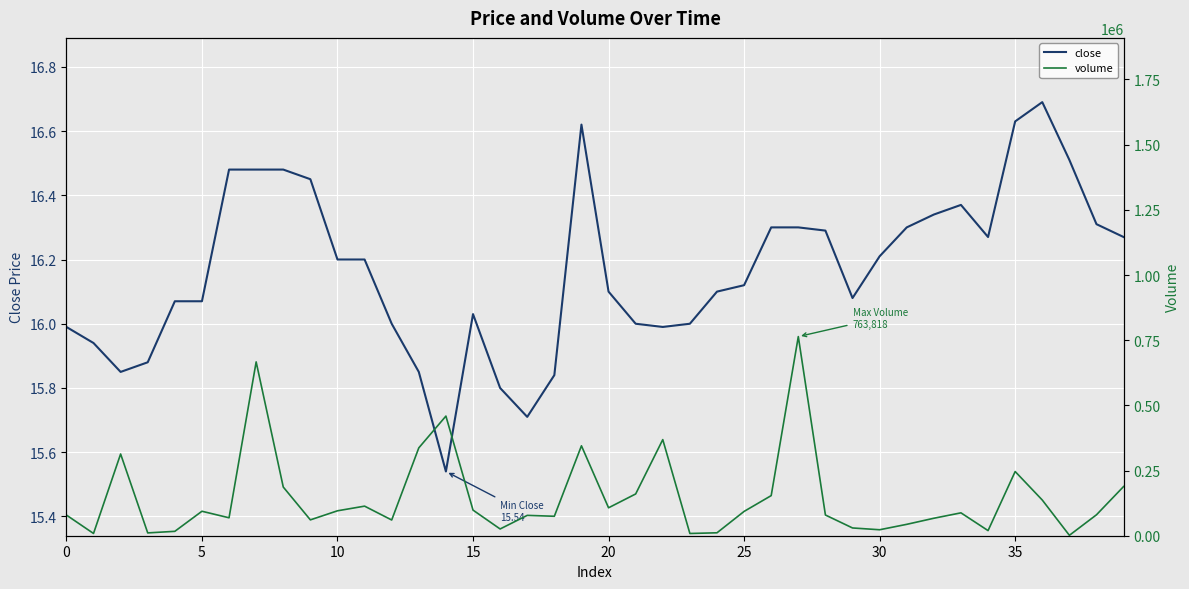

Which has a higher value, 31 or 17?

31